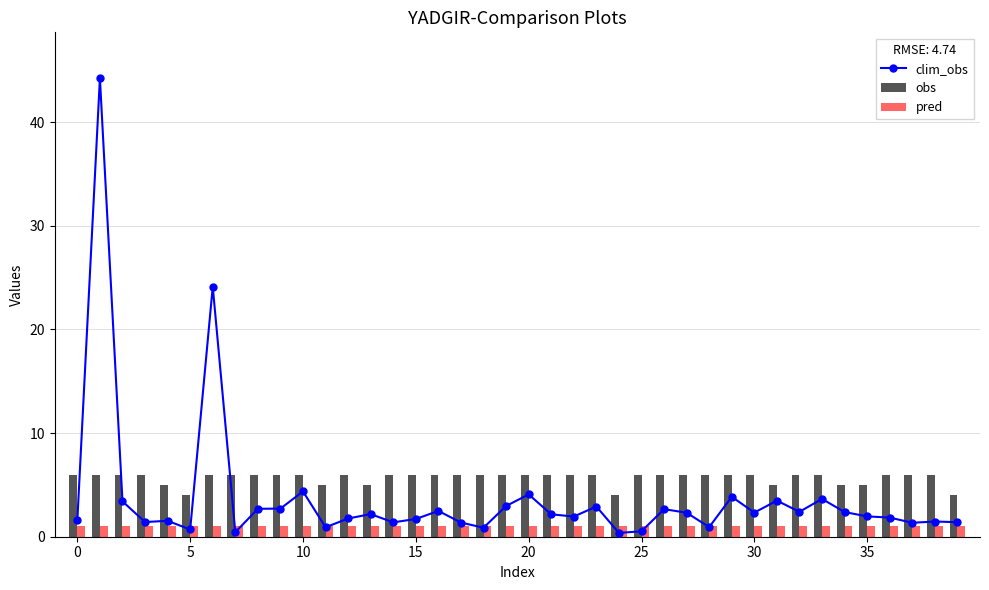

What is the minimum value for obs?

4